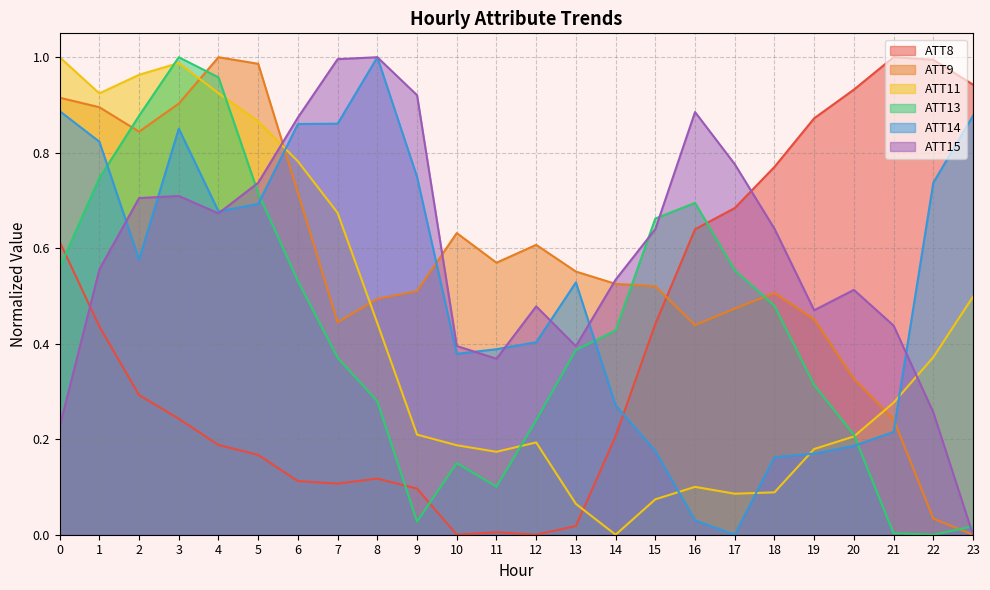

What is the difference between the maximum and minimum values in the ATT15 series?

1.0